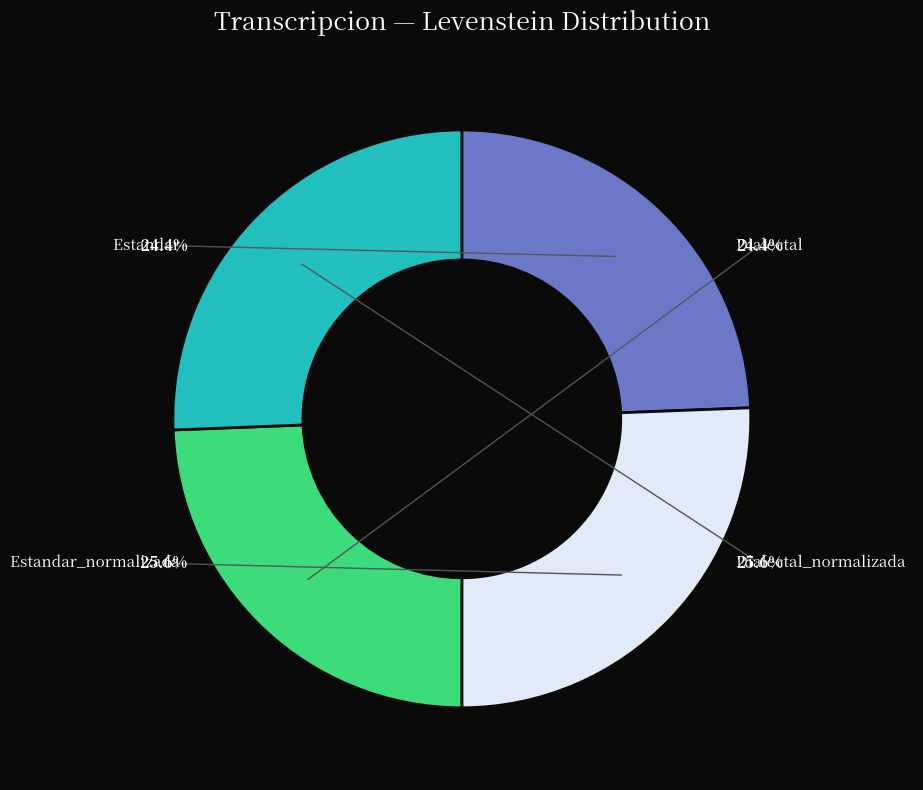

What is the ratio of the value at Dialectal to the value at Dialectal_normalizada?

1.0